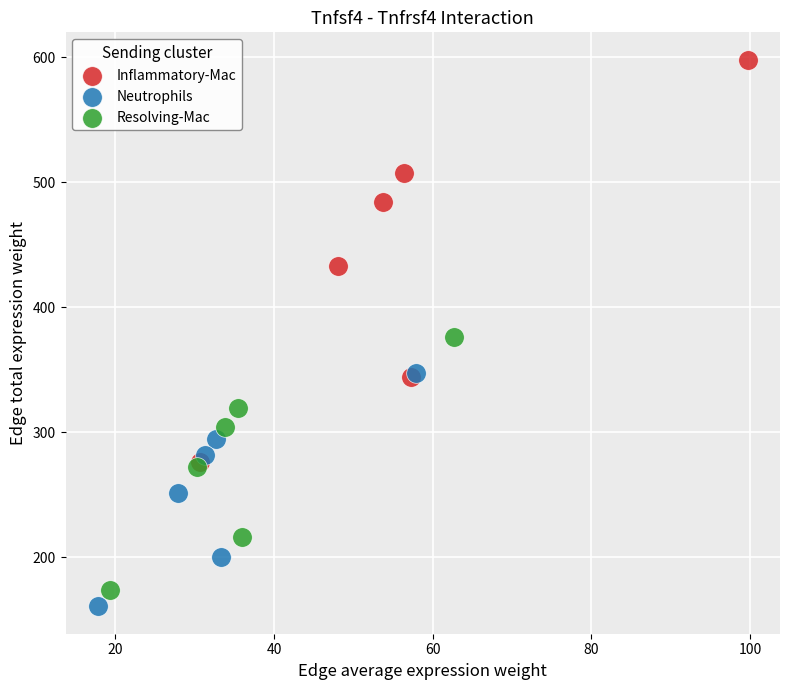

Which series reaches the minimum Y coordinate?

Neutrophils